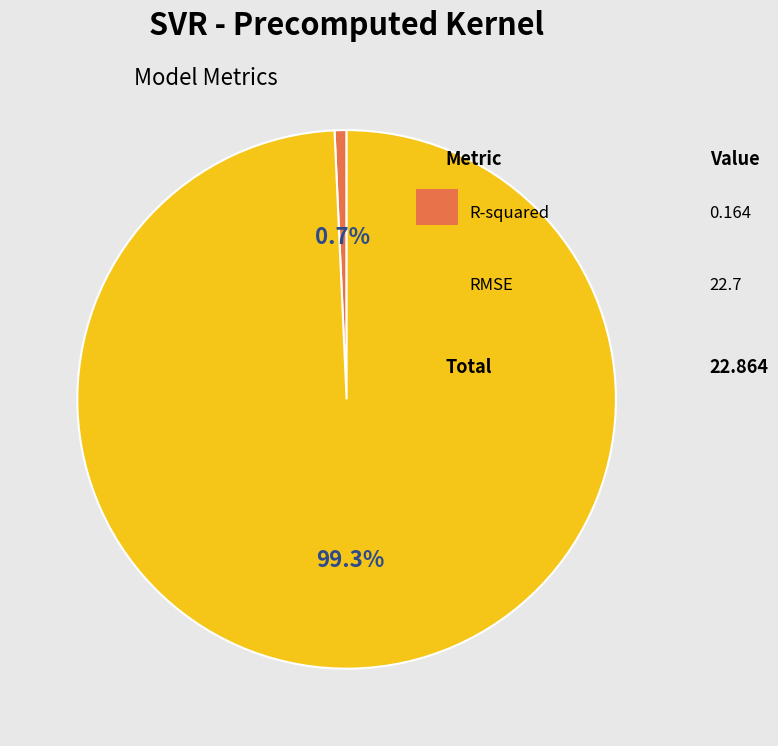

Is there any slice that represents more than half of the pie?

Yes